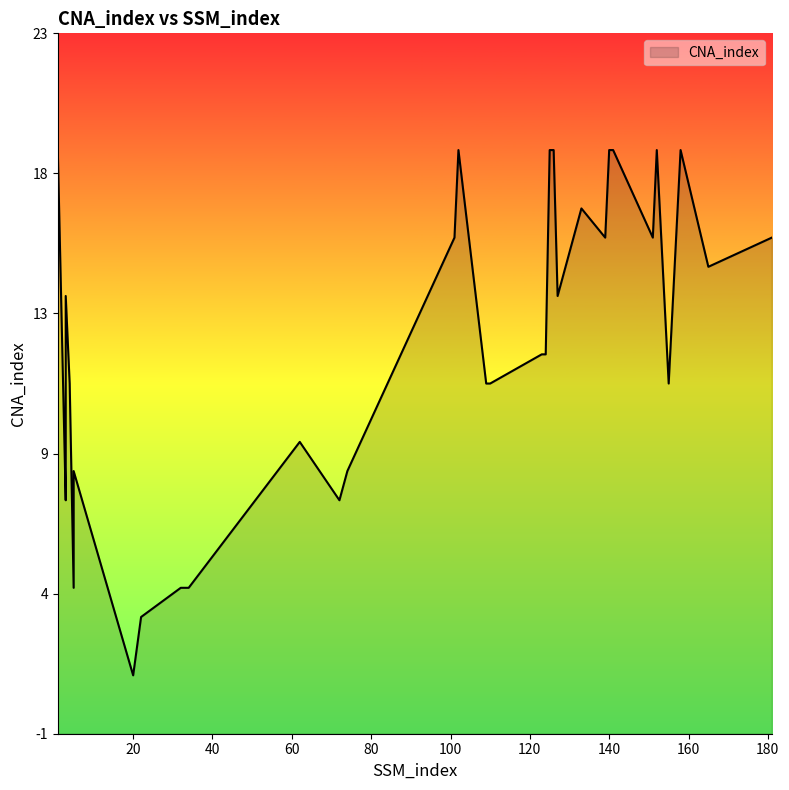

What is the difference between the maximum and minimum values?

18